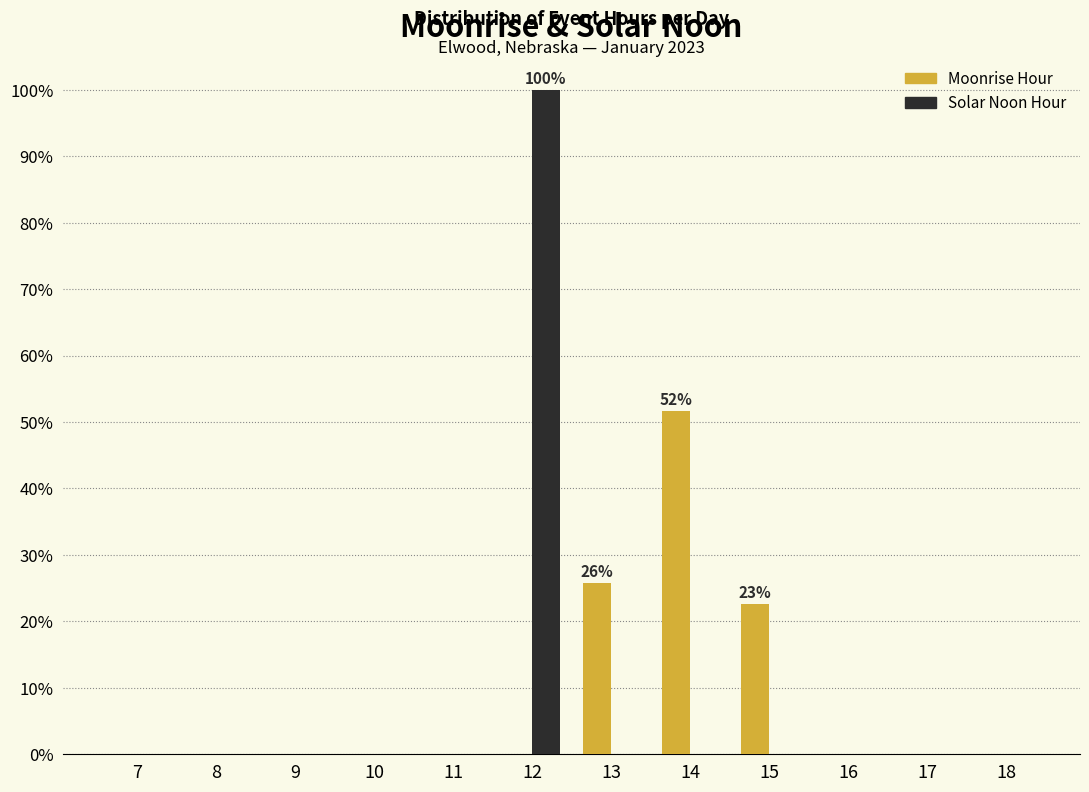

Reading right to left, transcribe all the data shown in this chart.

Moonrise Hour: 18=0.0	17=0.0	16=0.0	15=22.6	14=51.6	13=25.8	12=0.0	11=0.0	10=0.0	9=0.0	8=0.0	7=0.0
Solar Noon Hour: 18=0.0	17=0.0	16=0.0	15=0.0	14=0.0	13=0.0	12=100.0	11=0.0	10=0.0	9=0.0	8=0.0	7=0.0